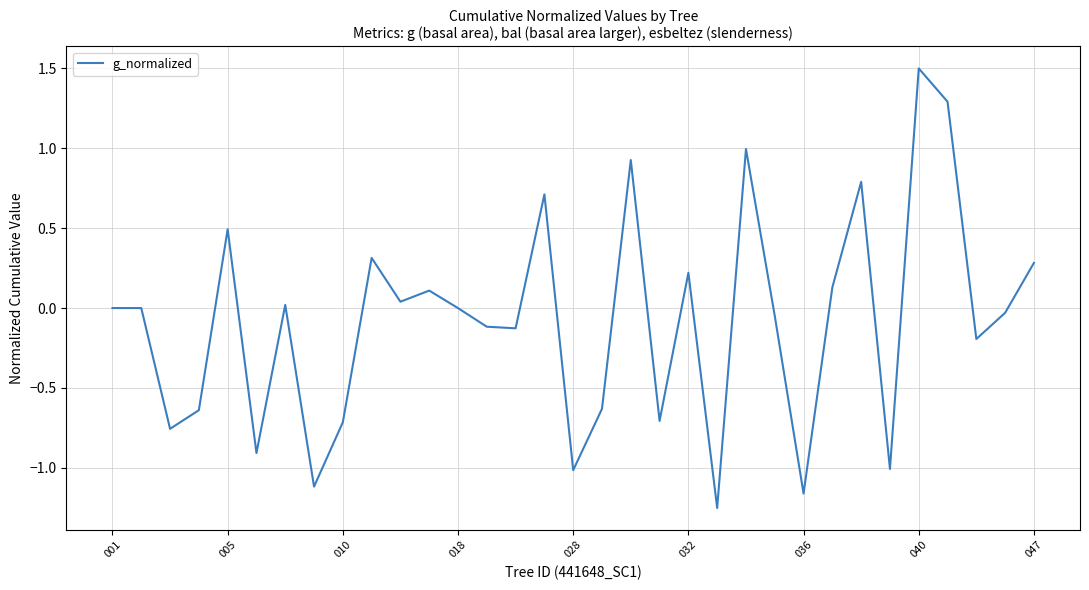

What is the difference between the maximum and minimum values?

2.8